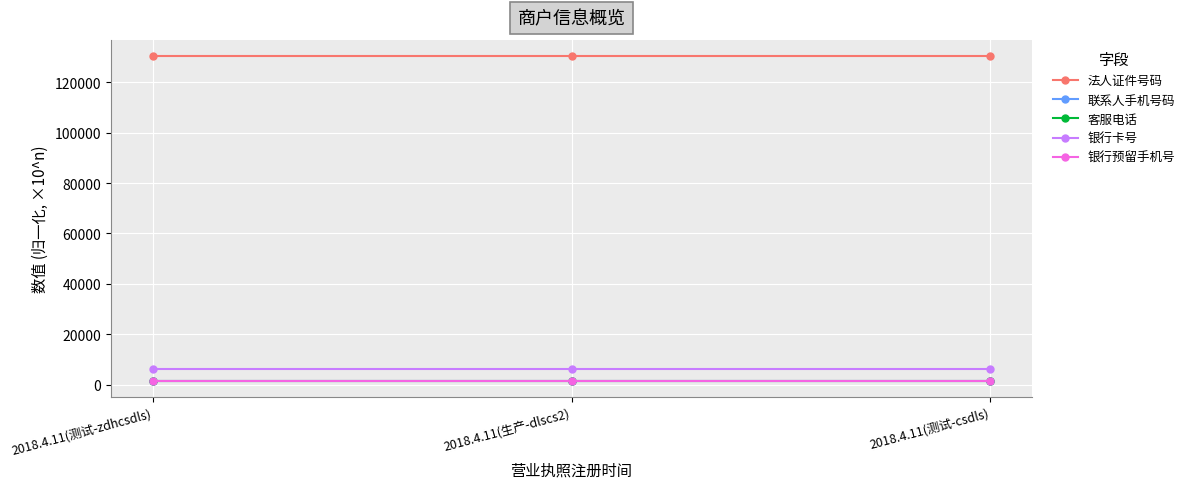

Reading right to left, list all the values displayed in this chart.

法人证件号码: 130525.2	130525.2	130525.2
联系人手机号码: 1571.9	1571.9	1571.9
客服电话: 1571.9	1571.9	1571.9
银行卡号: 6212.3	6212.3	6212.3
银行预留手机号: 1571.9	1571.9	1571.9